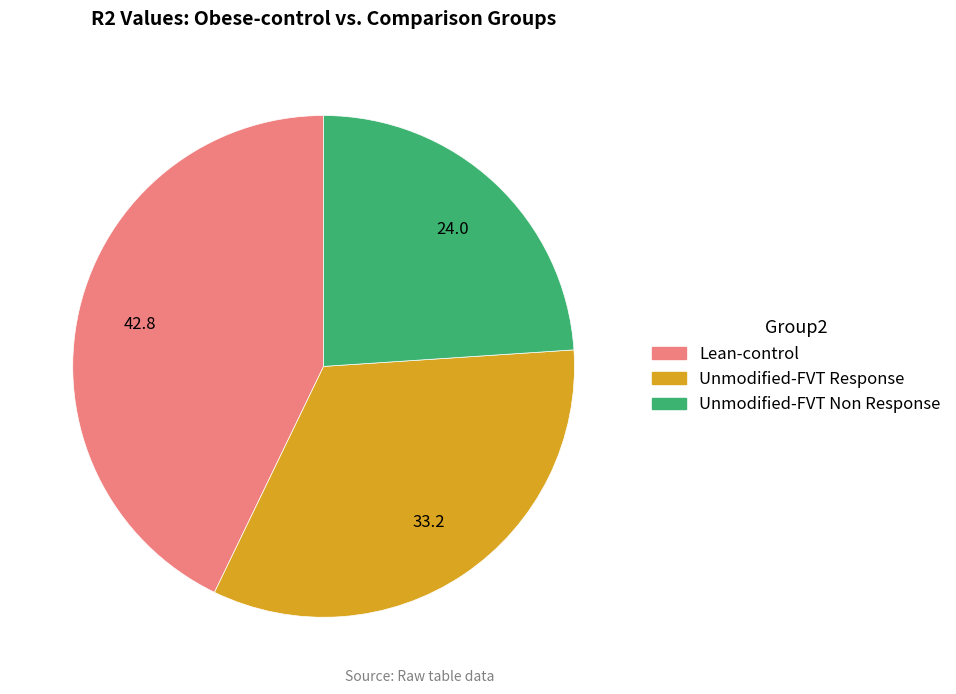

How many segments does this pie chart have?

3